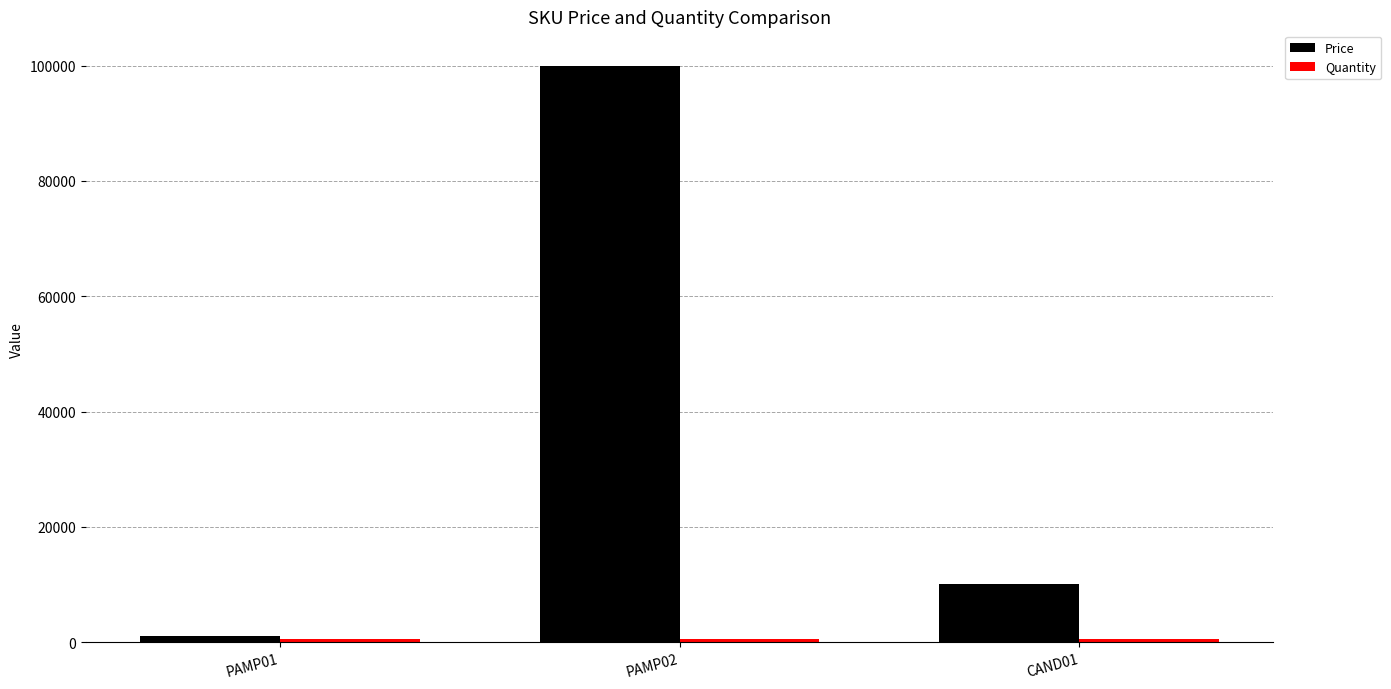

What is the total value across all series at CAND01?

10500